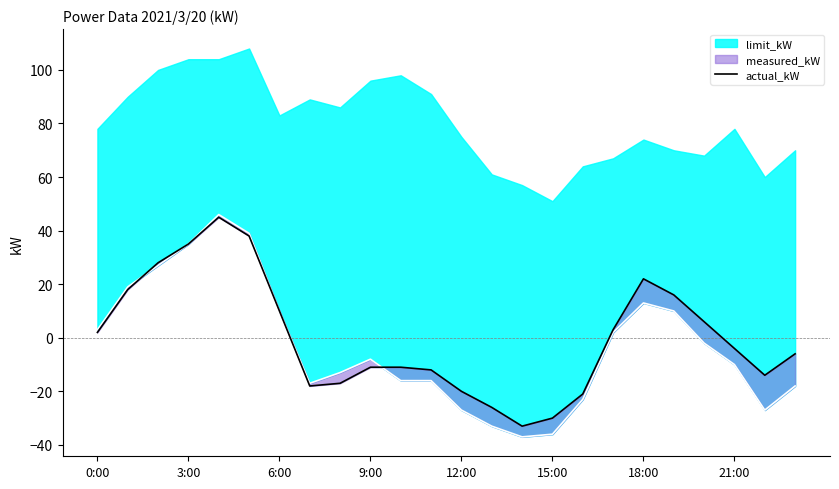

Where does the data first go above -4?

0:00